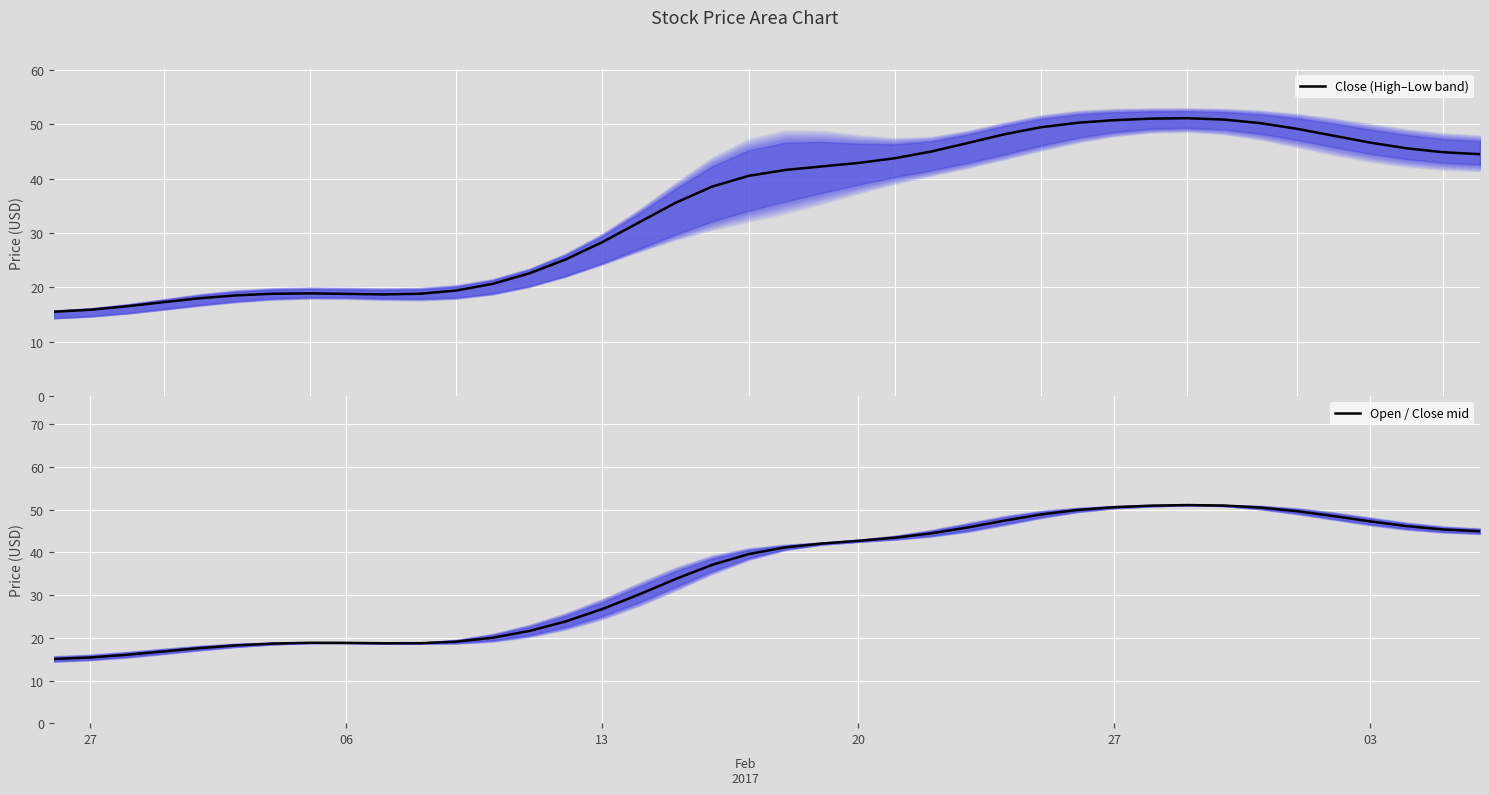

How many data points in Close (High–Low band) are above 41?

20